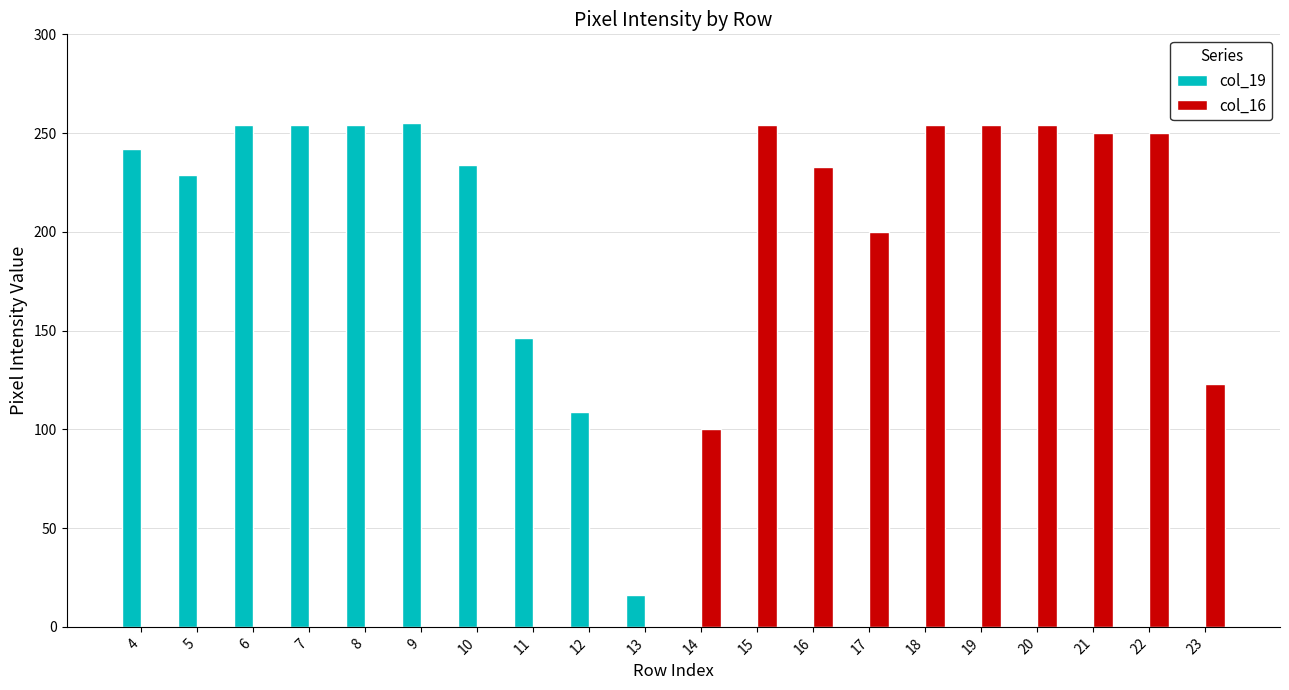

What is the maximum value shown in the chart?

255